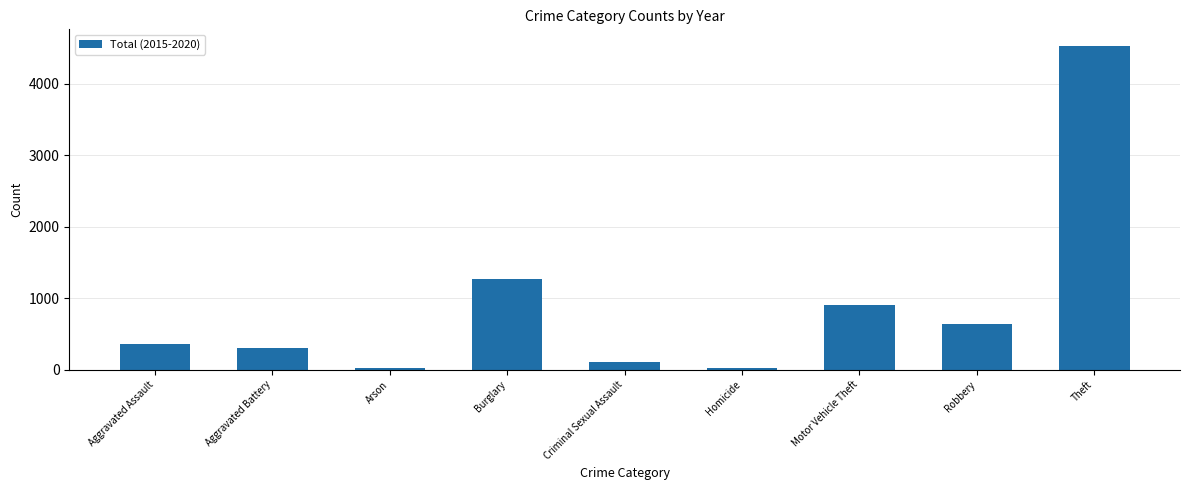

What is the change in value from Aggravated Assault to Burglary?

+903